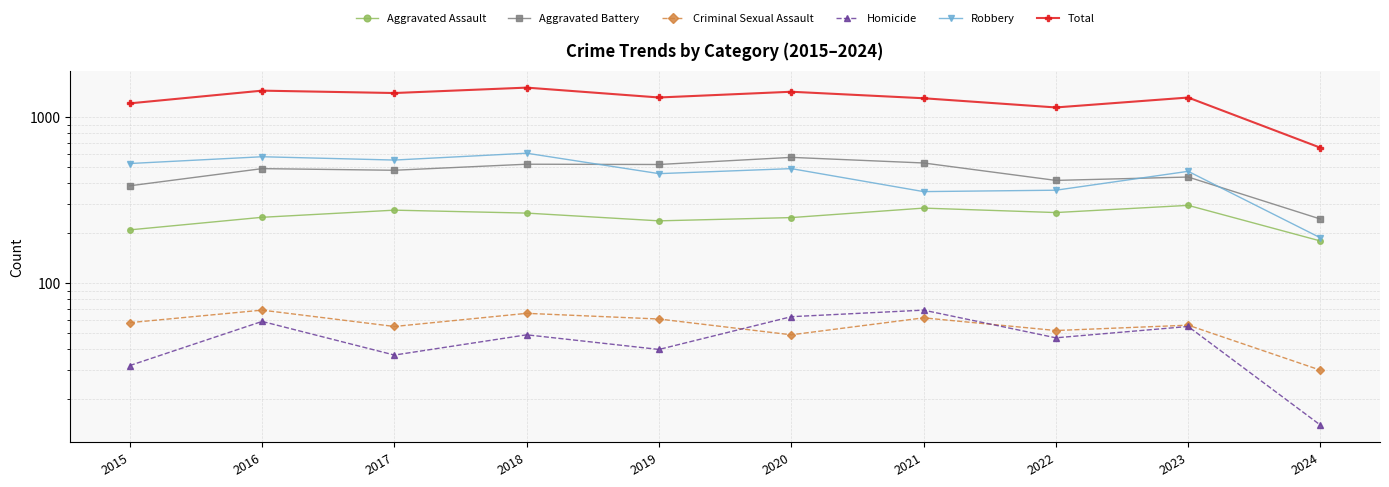

At which label does Homicide reach its peak?

2021